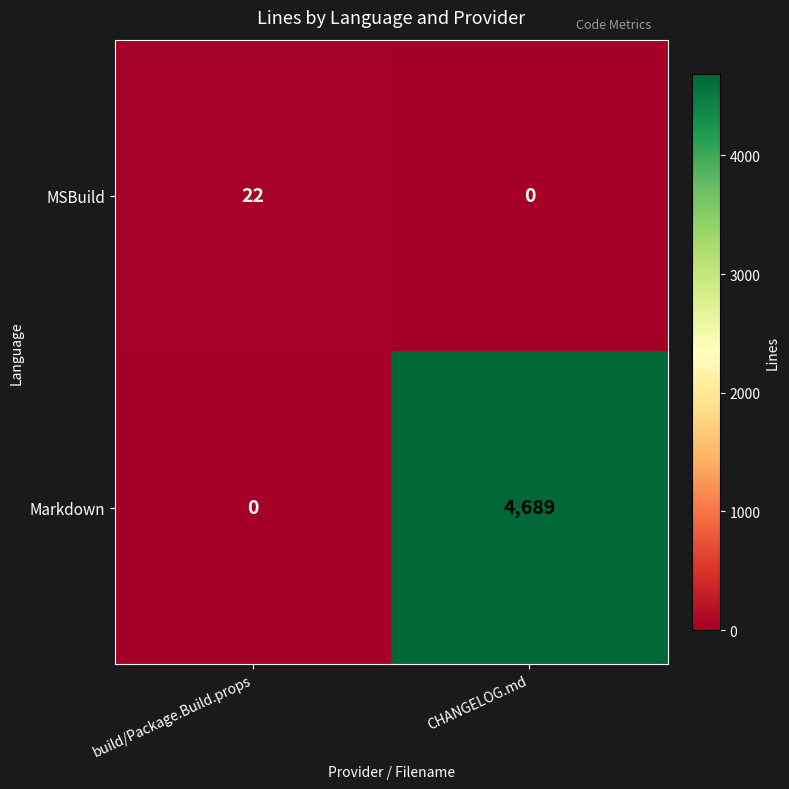

What is the approximate value of MSBuild at build/Package.Build.props, to the nearest 10?

20